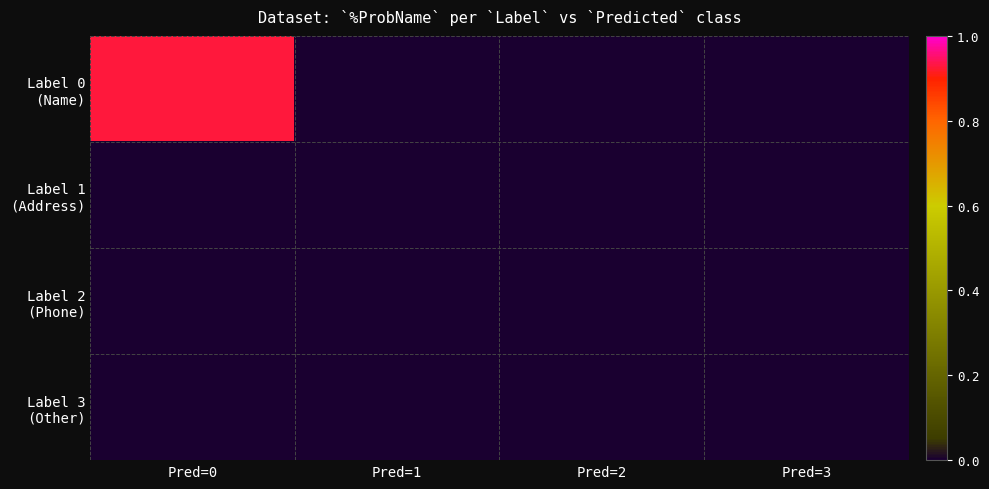

At which category is the sum across all series the highest?

Pred=0